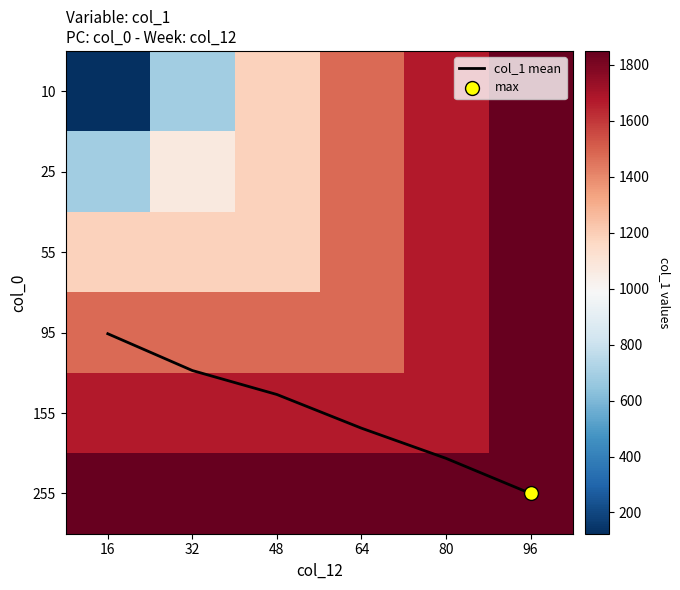

What is the difference between the maximum and minimum values in the col_1 mean series?

2.0